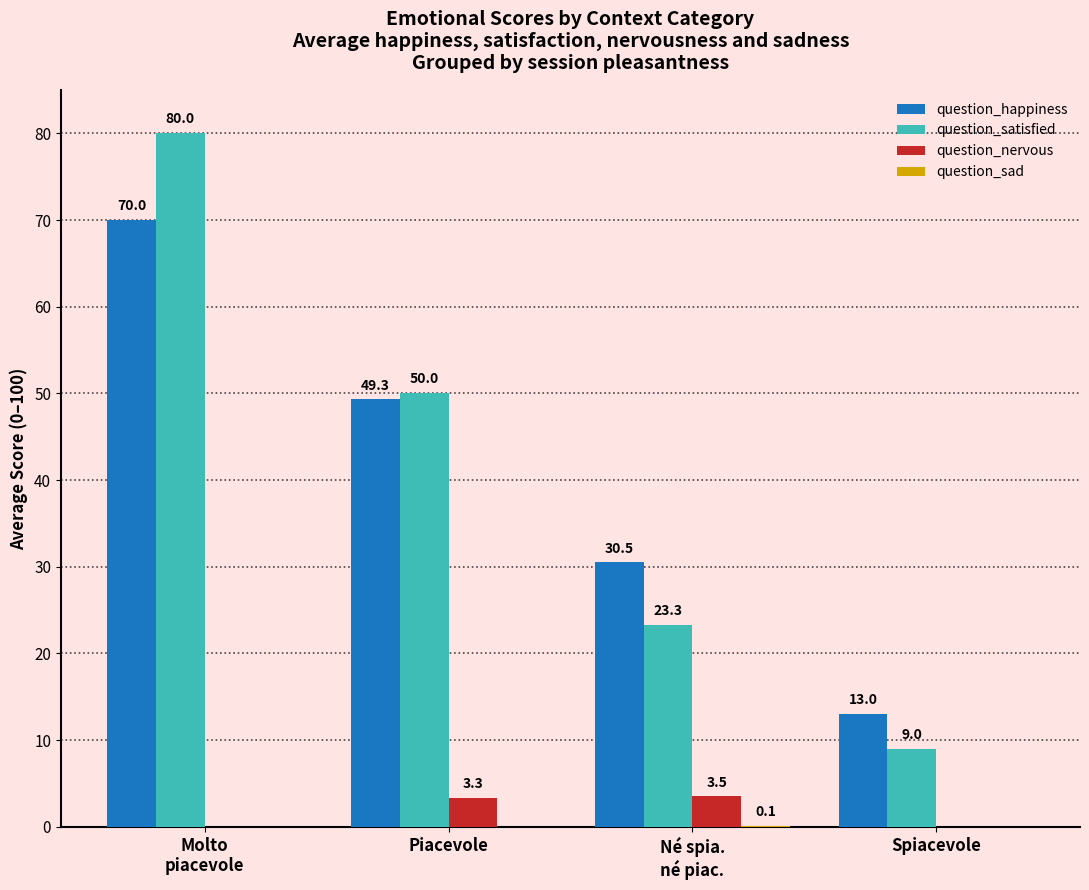

Between Molto
piacevole and Spiacevole, which series saw the biggest shift?

question_satisfied